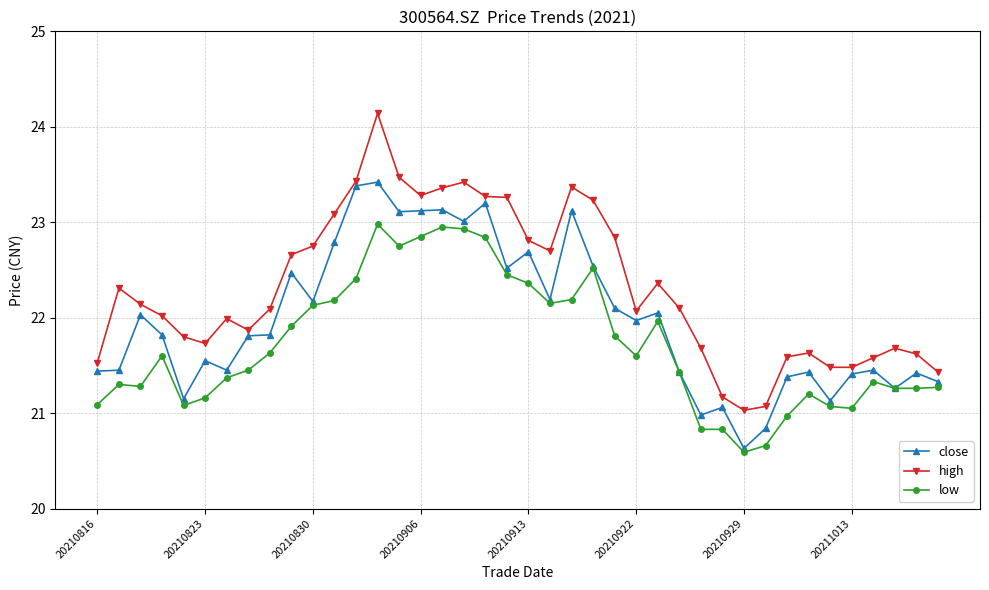

True or false: high and low intersect in this chart.

False